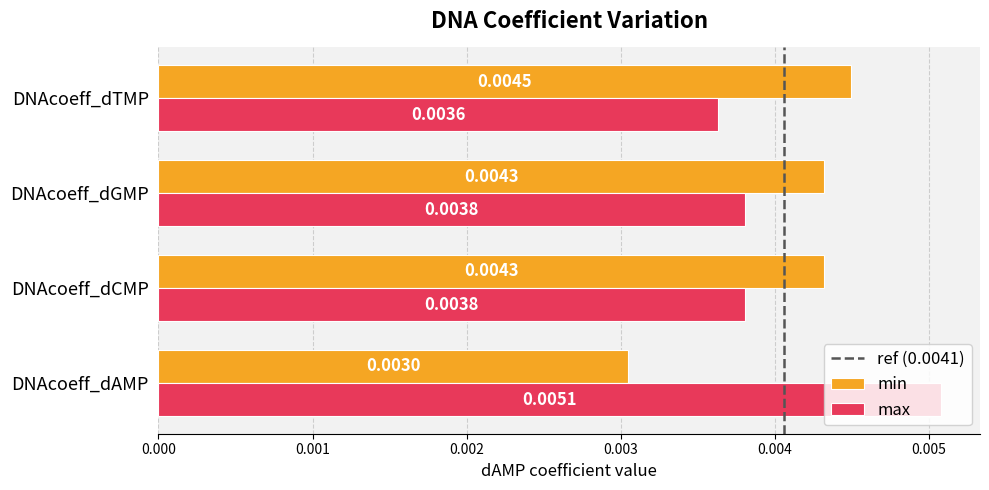

How many data points does each series have?

4